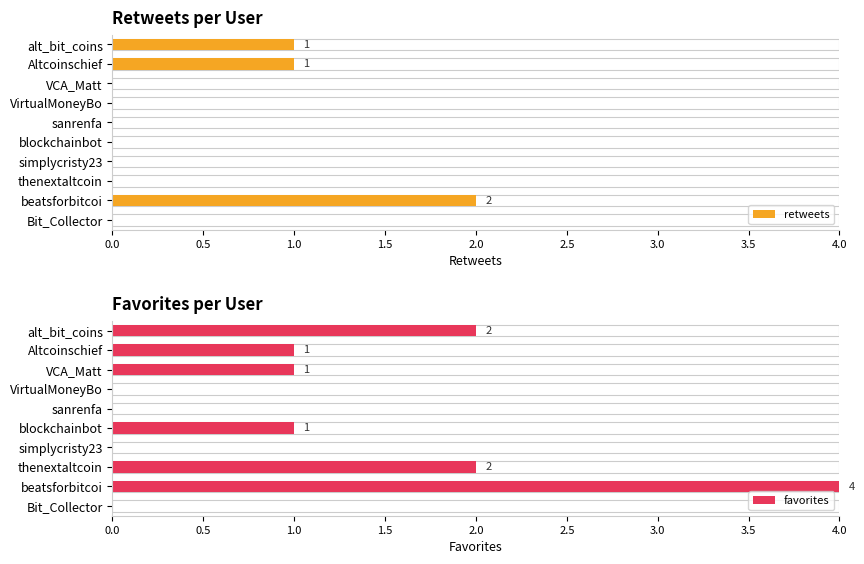

At 9, list the series in order from smallest to largest.

retweets, favorites